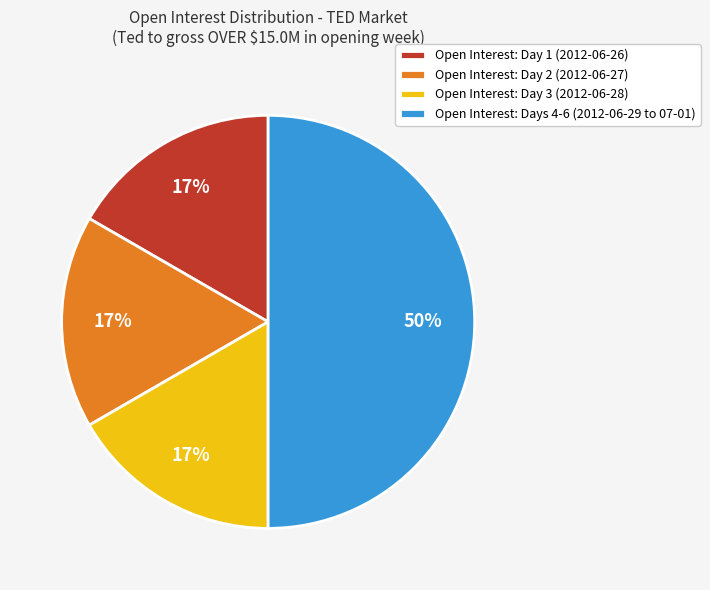

To the nearest percent, what is the difference between the largest and smallest slice percentages?

33%